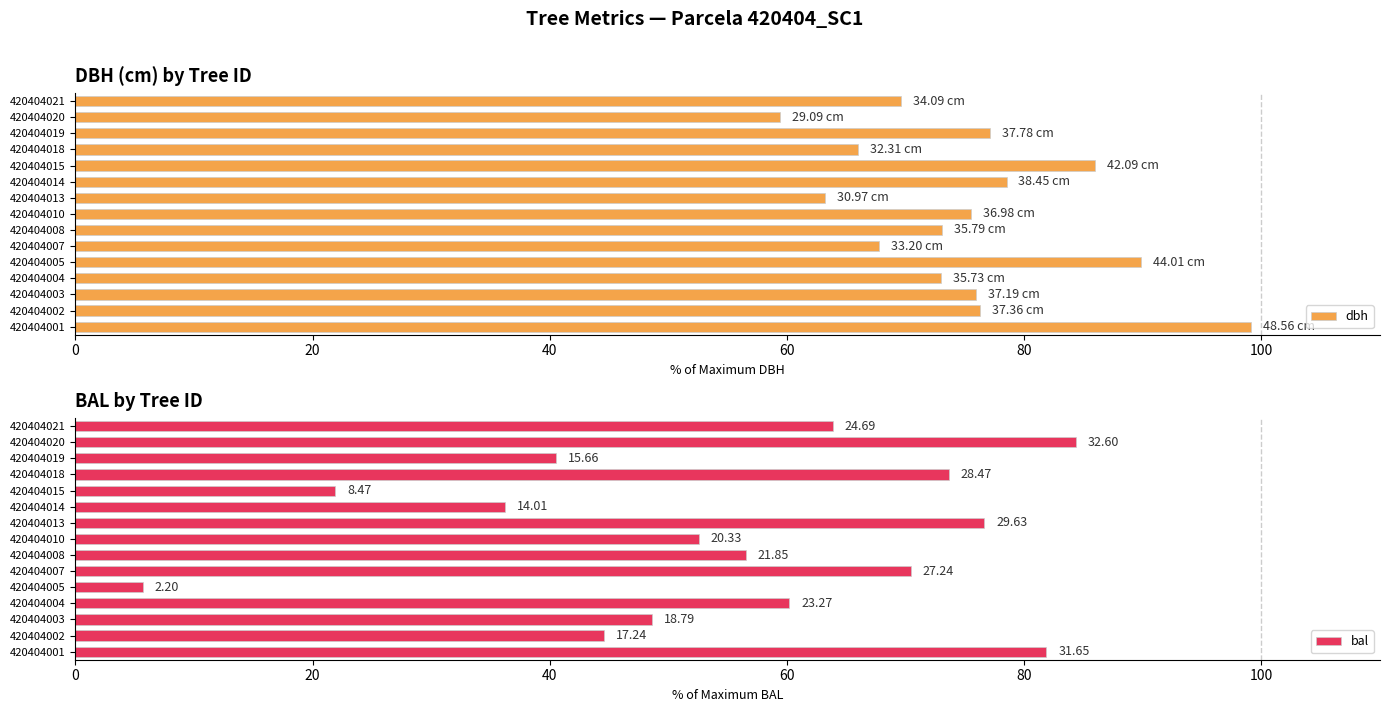

What is the sum of the dbh values at 420404013 and 420404004?

136.2